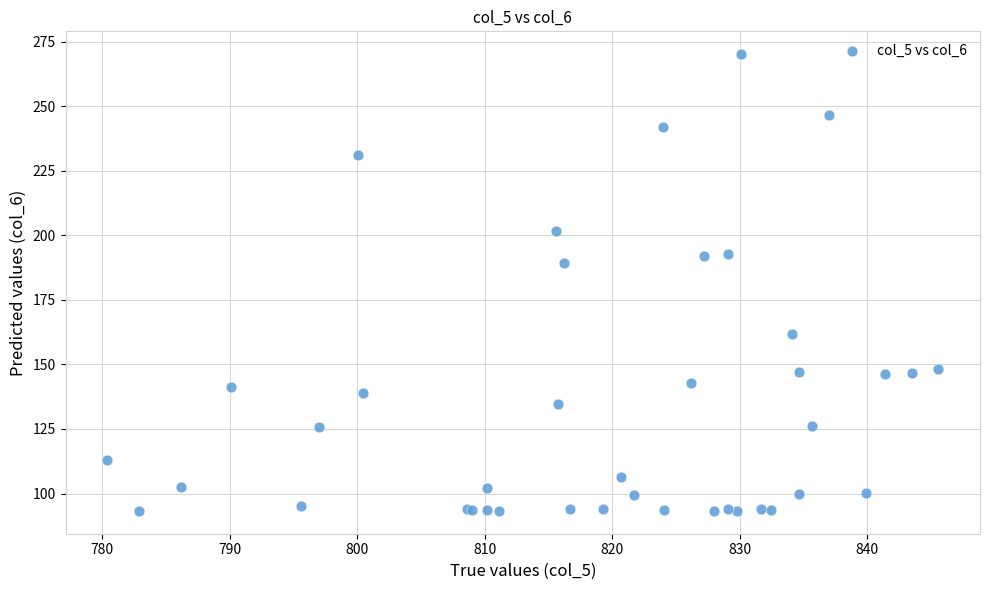

What Y value in the scatter plot is closest to 181?

189.3